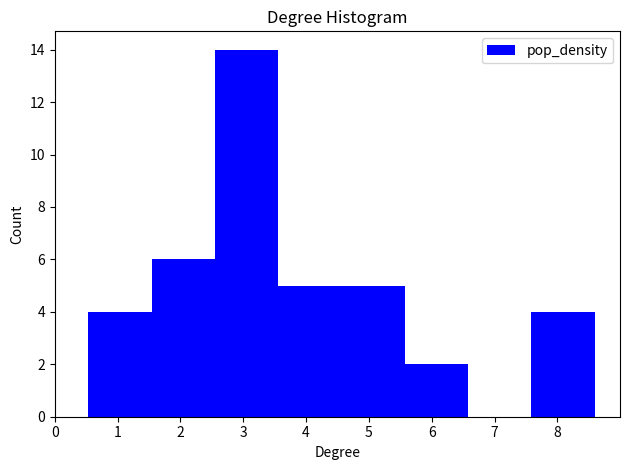

Reading left to right, list every bar in this chart as the range it spans on the x-axis followed by its height. Neither the bar edges nor the heights are printed on the chart, so give them approximately, as read against the axes.

0.5 to 1.5: 4
1.5 to 2.5: 6
2.5 to 3.6: 14
3.6 to 4.6: 5
4.6 to 5.6: 5
5.6 to 6.6: 2
6.6 to 7.6: 0
7.6 to 8.6: 4